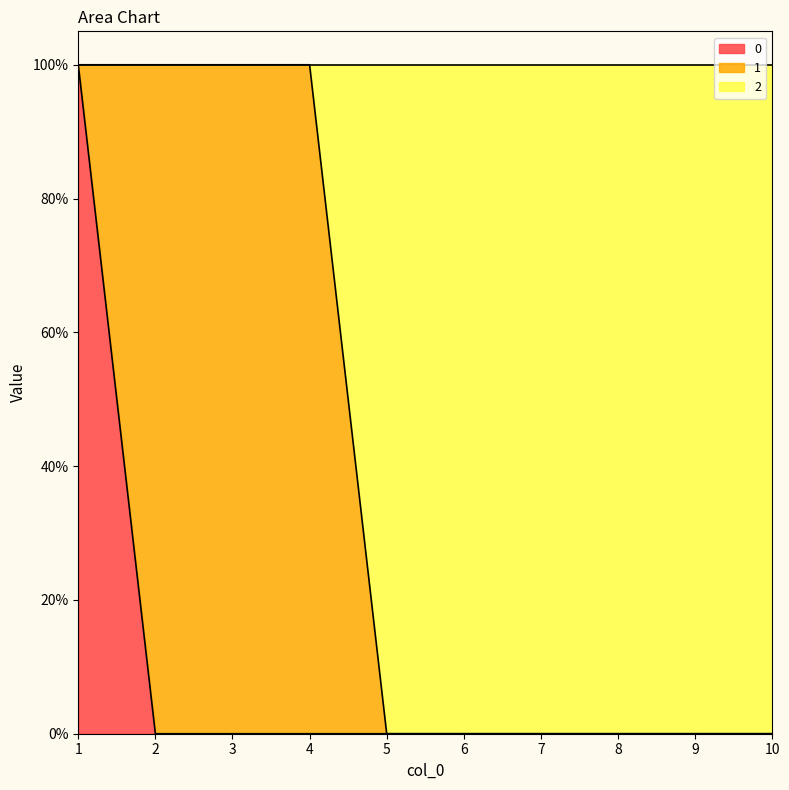

The 0 series shows 1 at 2. True or false?

False